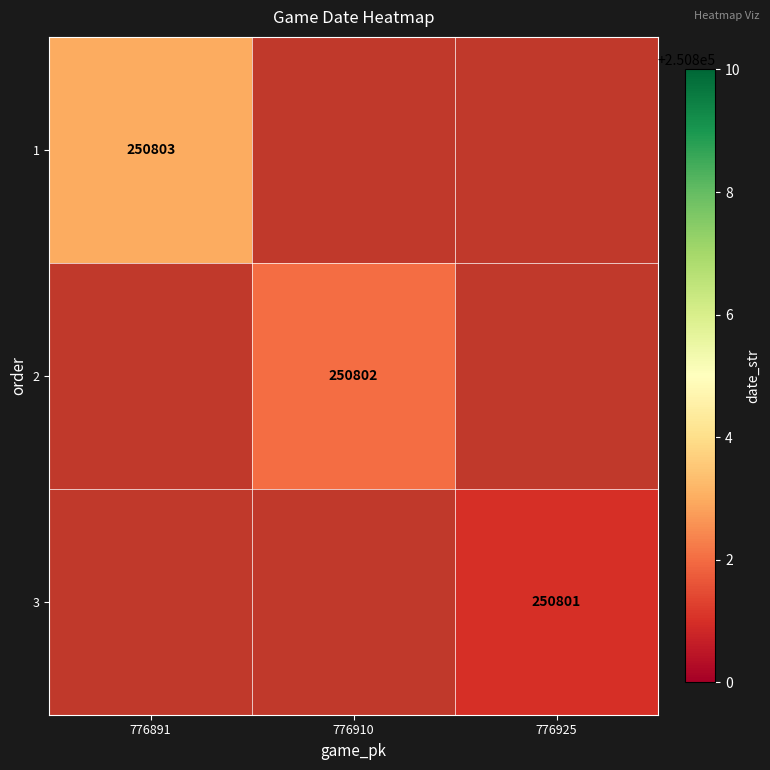

Is the value of 3 at 776925 greater than the value of 1 at 776891?

No